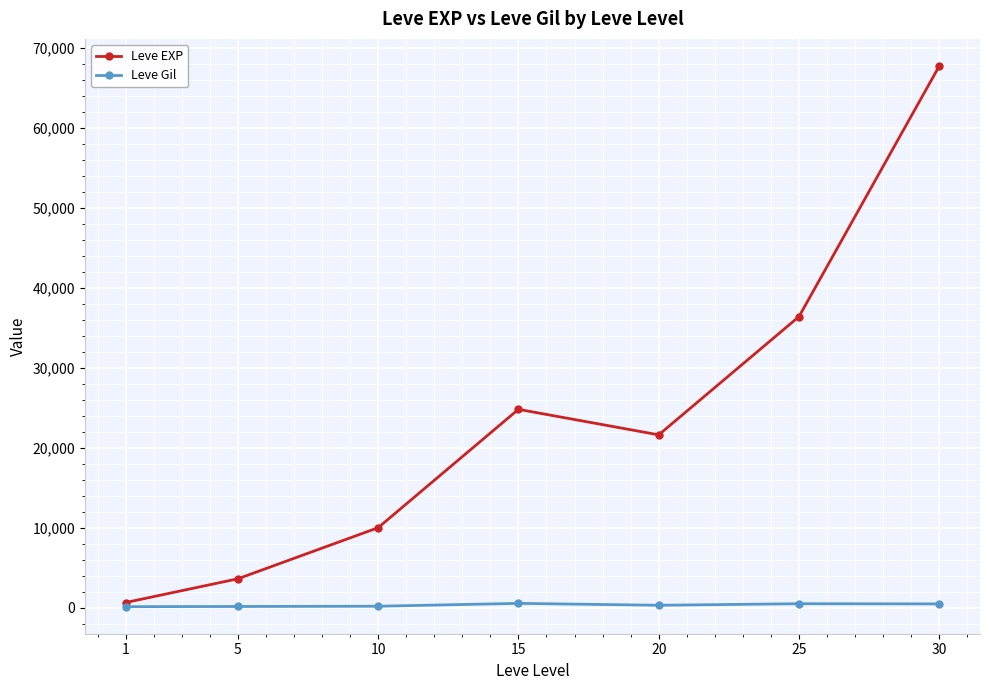

Where is the first local minimum for Leve EXP?

20